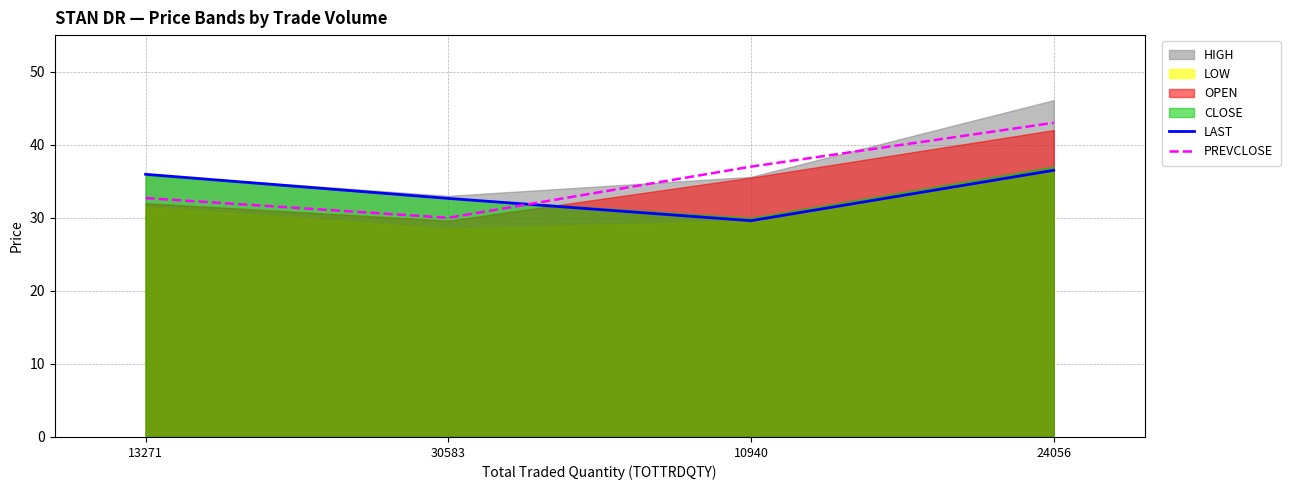

Between 10940 and 13271, which is larger?

13271